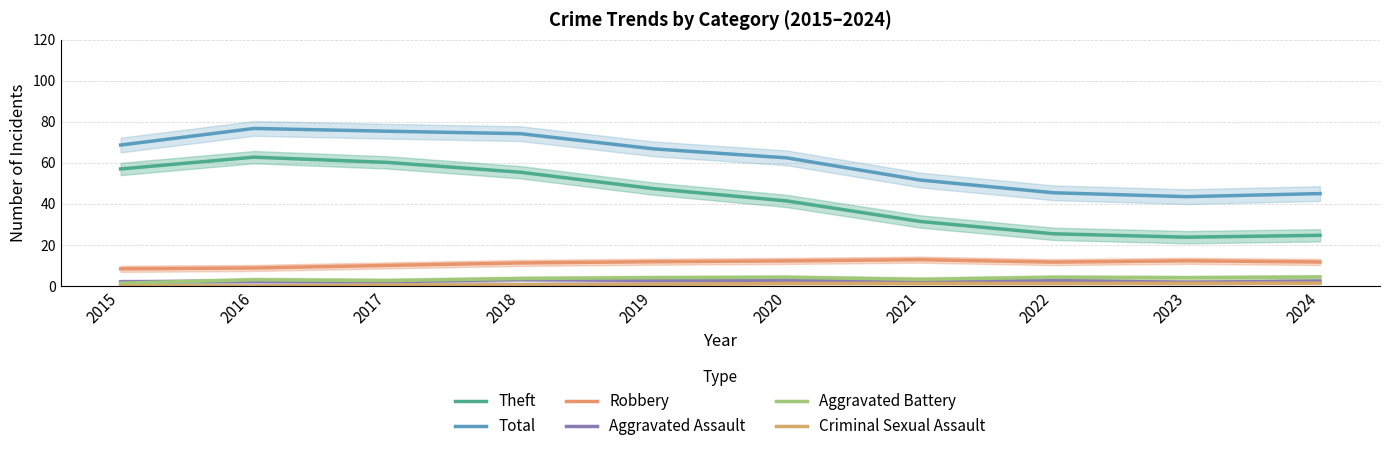

At which label does Total first exceed 66?

2015